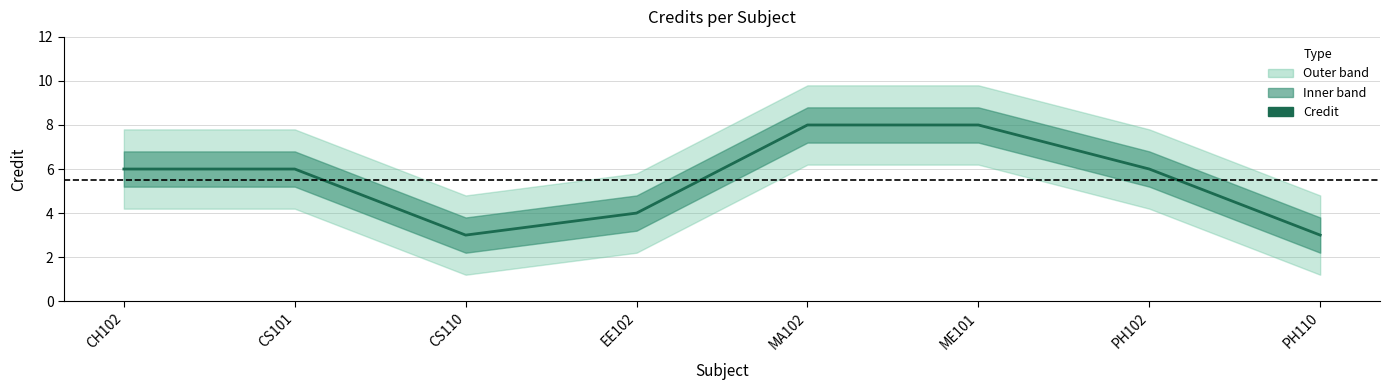

List the labels in order of value, largest first.

MA102, ME101, CH102, CS101, PH102, EE102, CS110, PH110